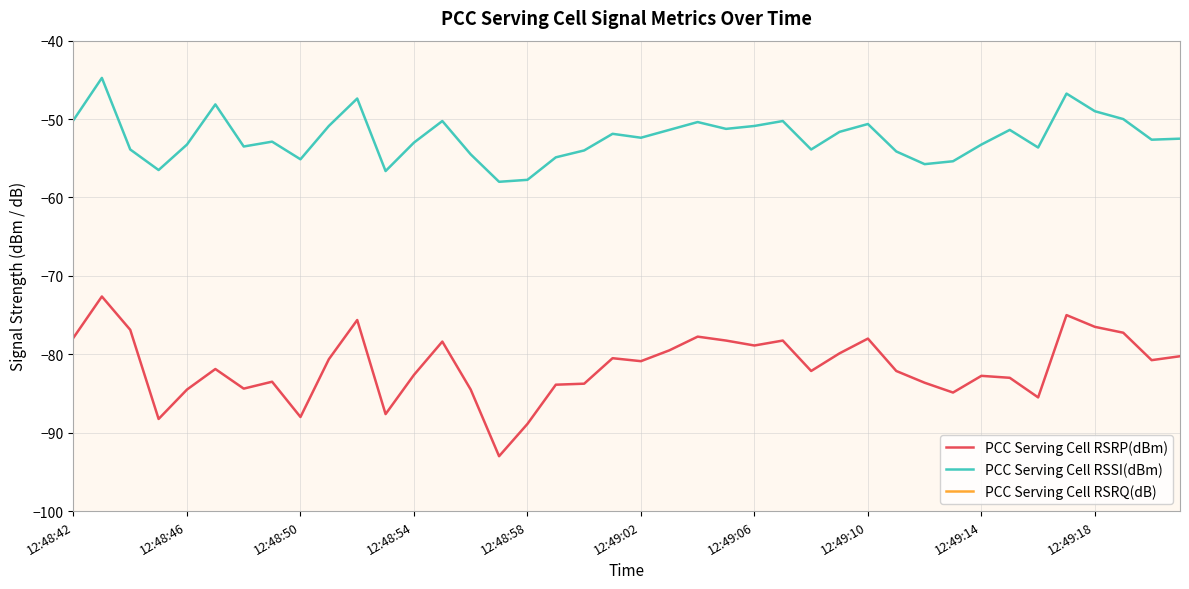

True or false: PCC Serving Cell RSRP(dBm) and PCC Serving Cell RSRQ(dB) intersect in this chart.

False